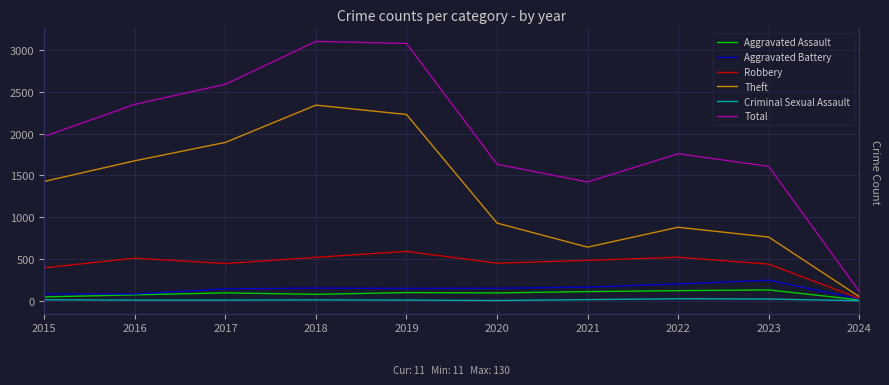

What is the average value of the Aggravated Battery series?

139